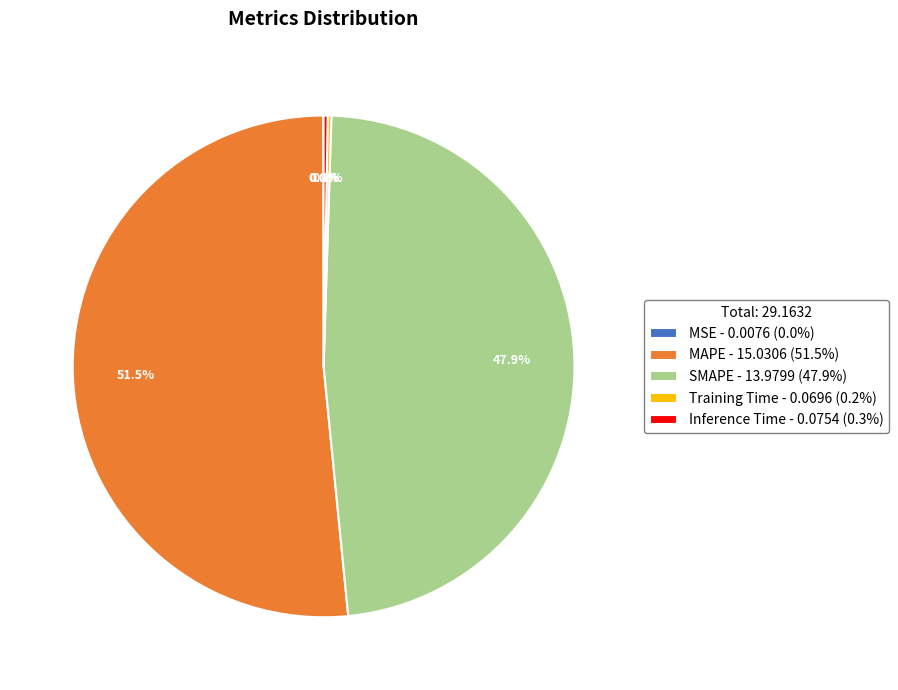

Which category accounts for the majority?

MAPE